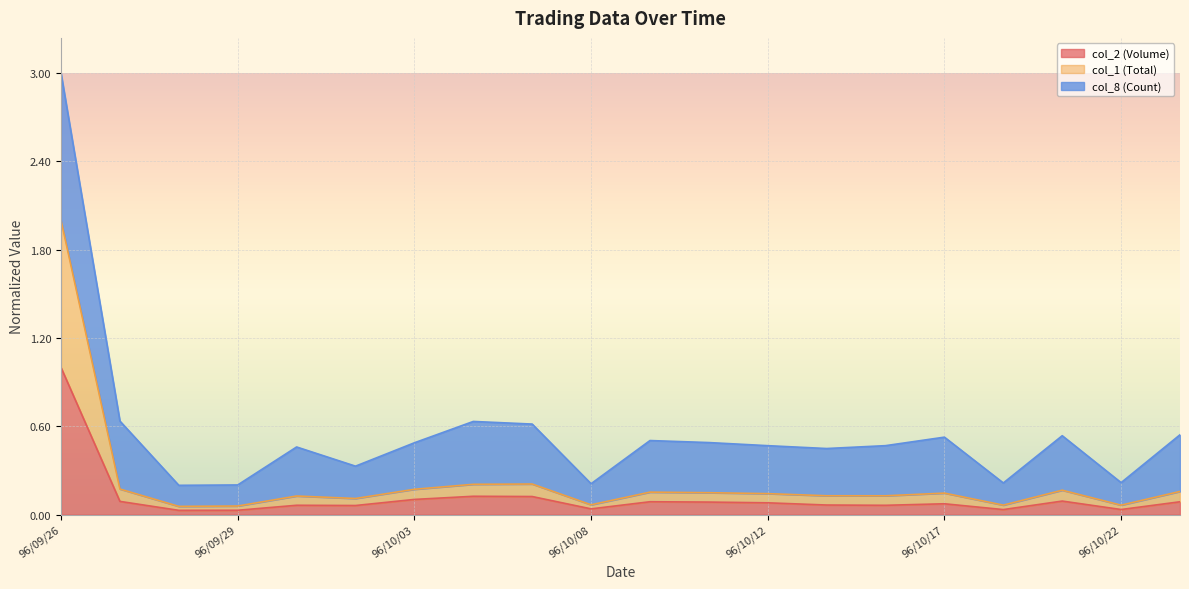

At which label does col_2 (Volume) reach its peak?

96/09/26